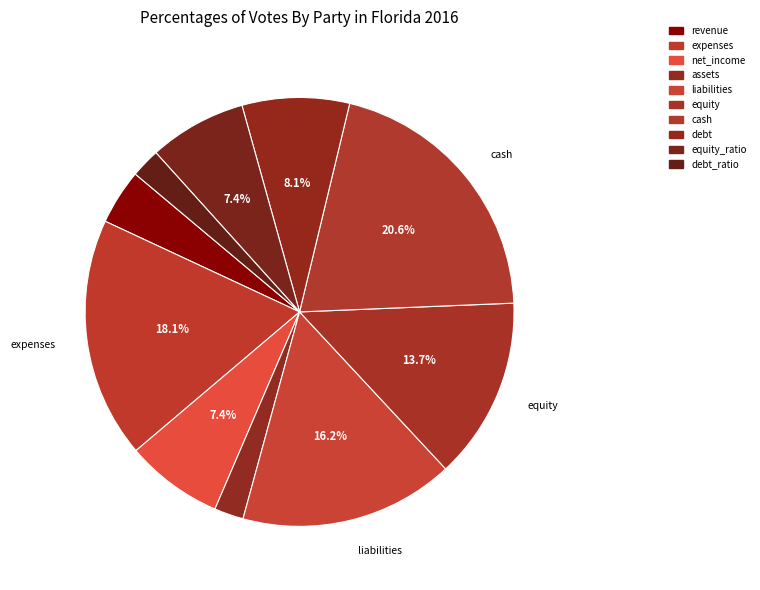

Rank the categories by value from lowest to highest.

assets, debt_ratio, revenue, net_income, equity_ratio, debt, equity, liabilities, expenses, cash